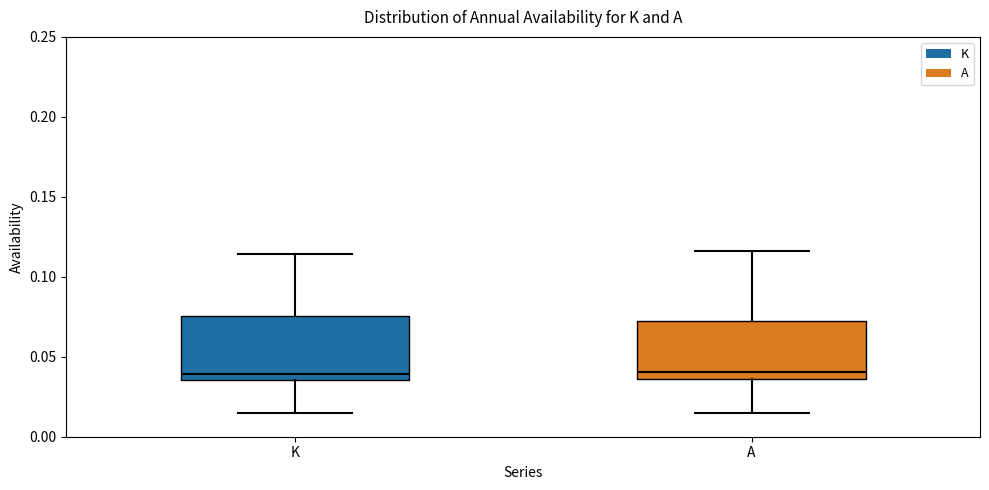

Reading left to right, read every box against the y-axis: the position of its median line, the range the box covers, and the ends of its whiskers. The values are not printed on the chart, so give them approximately, as read against the axis.

K: median 0.040, box 0.035 to 0.075, whiskers 0.015 to 0.115
A: median 0.040, box 0.035 to 0.070, whiskers 0.015 to 0.115